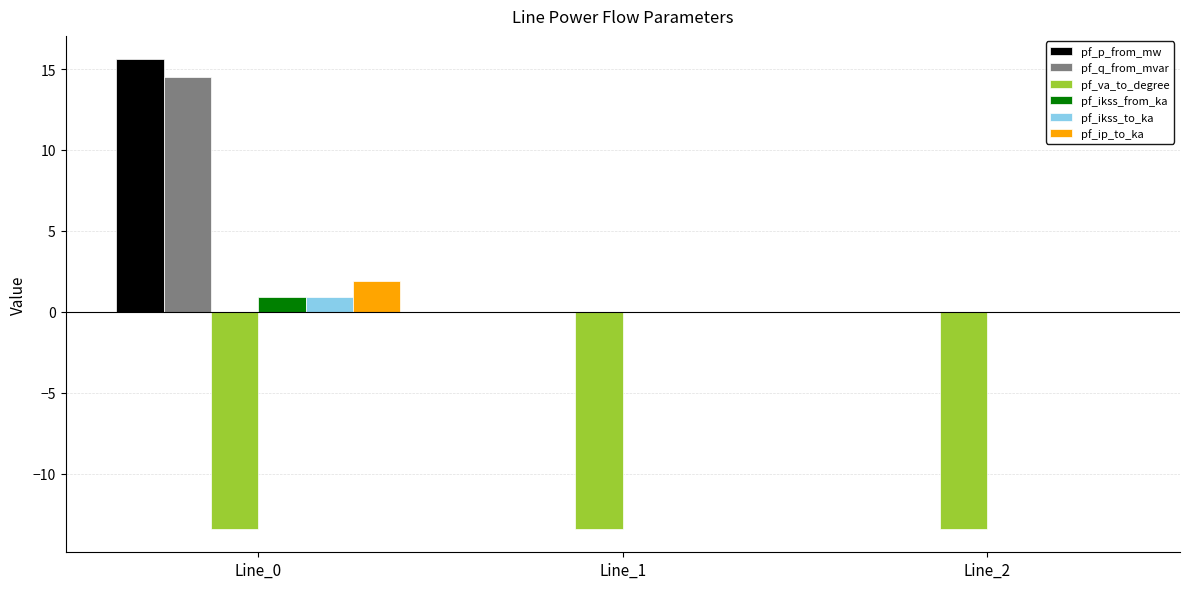

What is the sum of all pf_p_from_mw values?

15.6